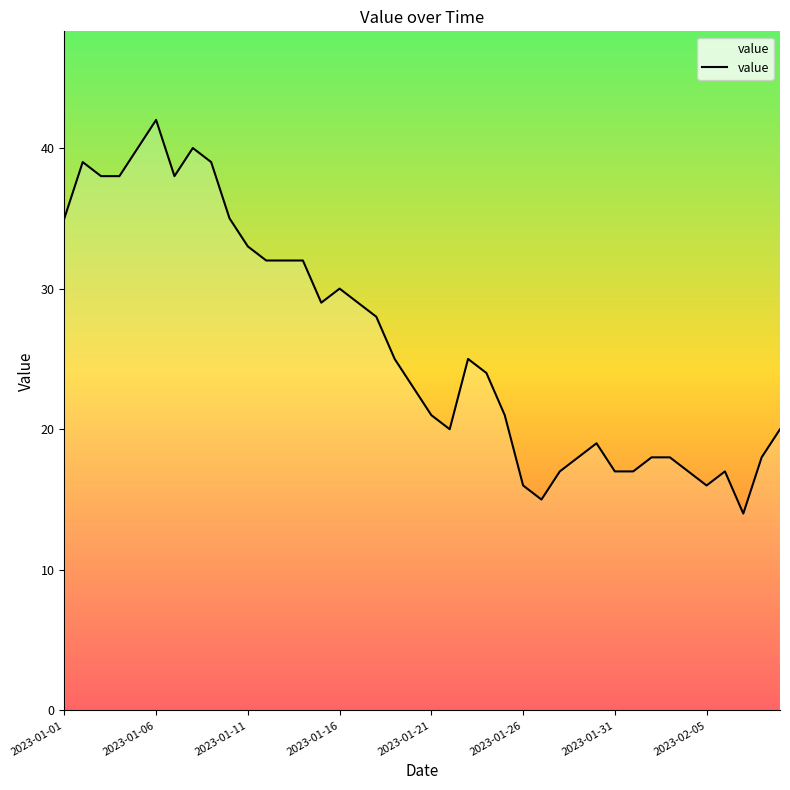

What is the smallest value displayed?

14